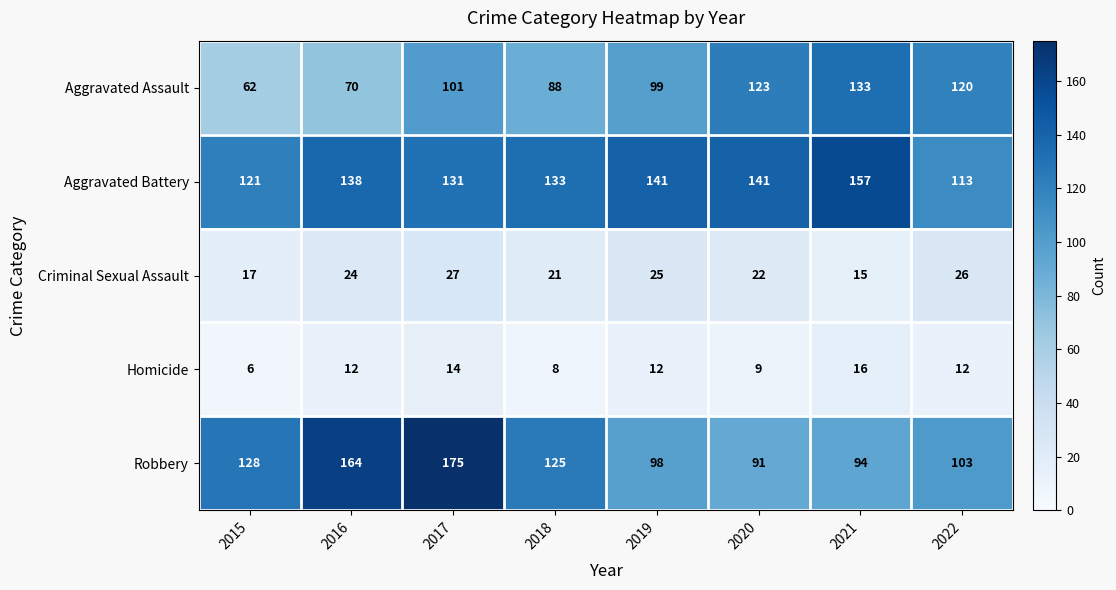

Which label corresponds to the largest value in the chart?

2017